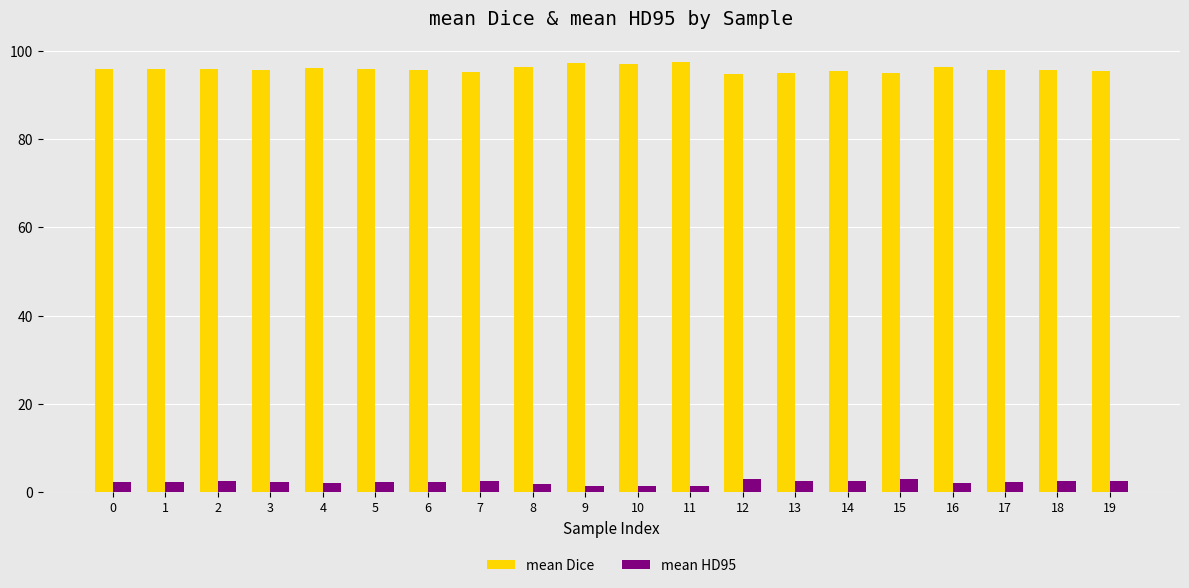

List the series in order of their overall mean, lowest first.

mean HD95, mean Dice